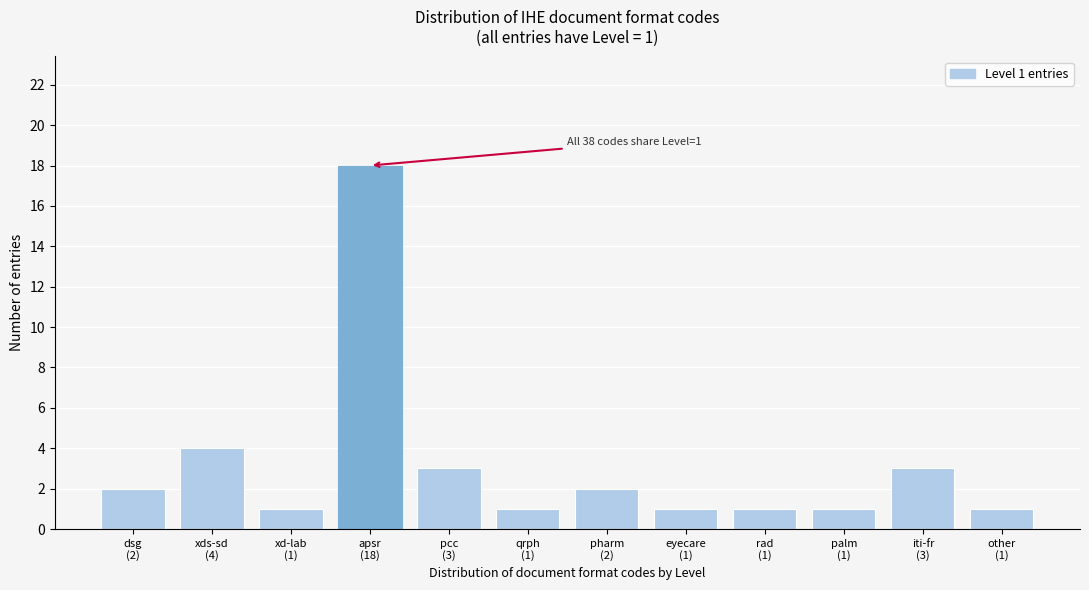

Reading left to right, extract all data points from this chart.

2	4	1	18	3	1	2	1	1	1	3	1